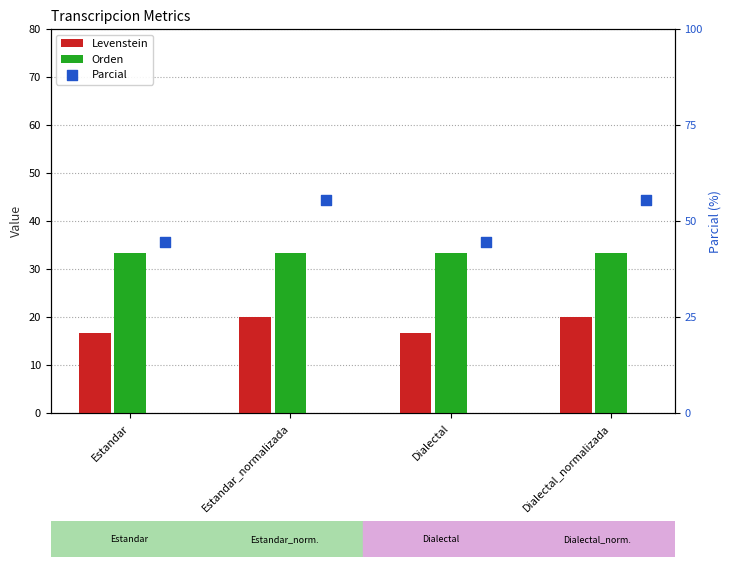

Which series has the largest total across all categories?

Parcial